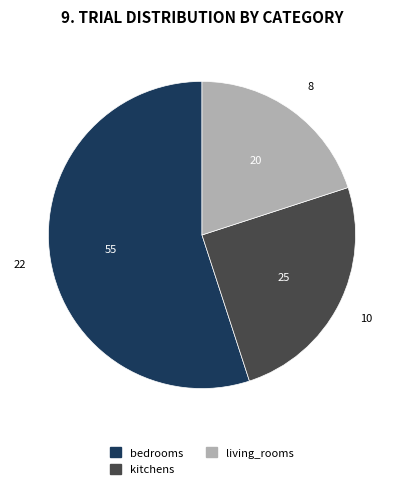

How many slices are in this pie chart?

3